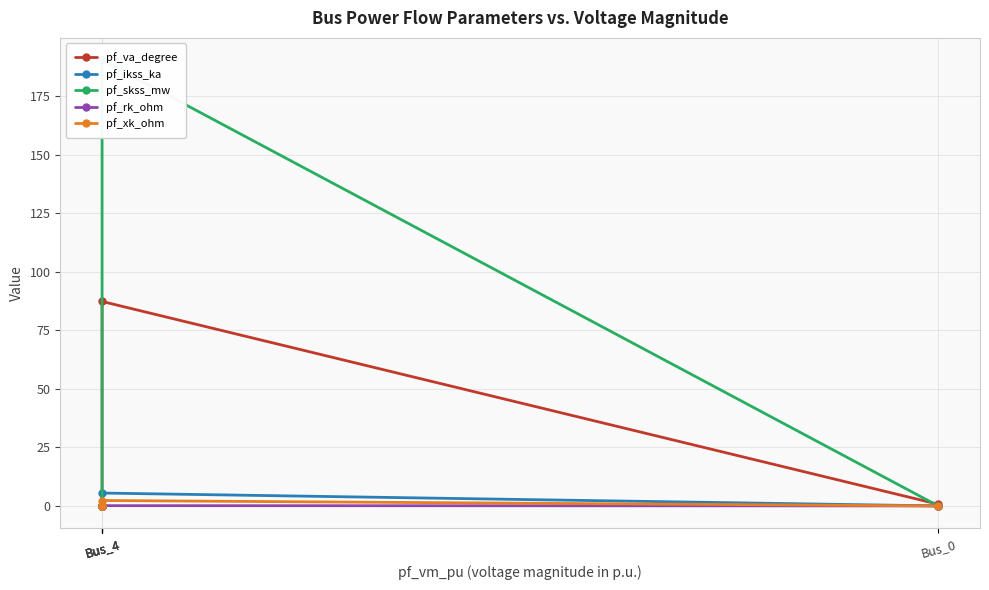

What is the average value of the pf_xk_ohm series?

0.5